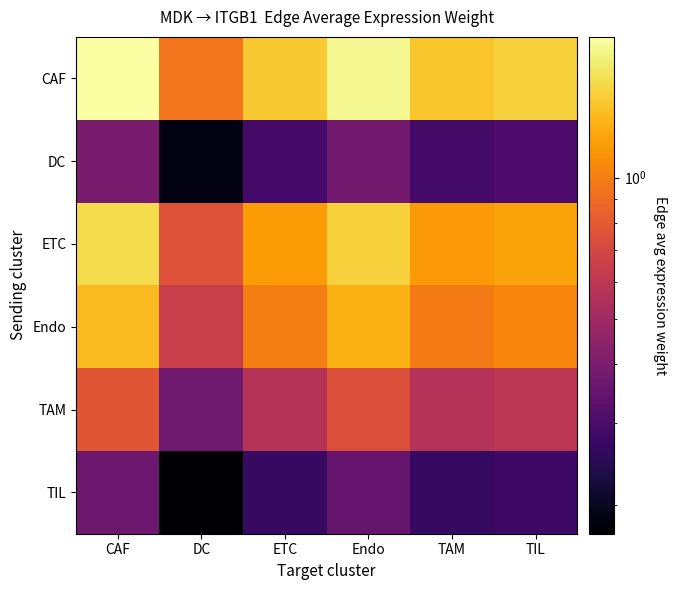

What is the total value across all series at TAM?

4.7